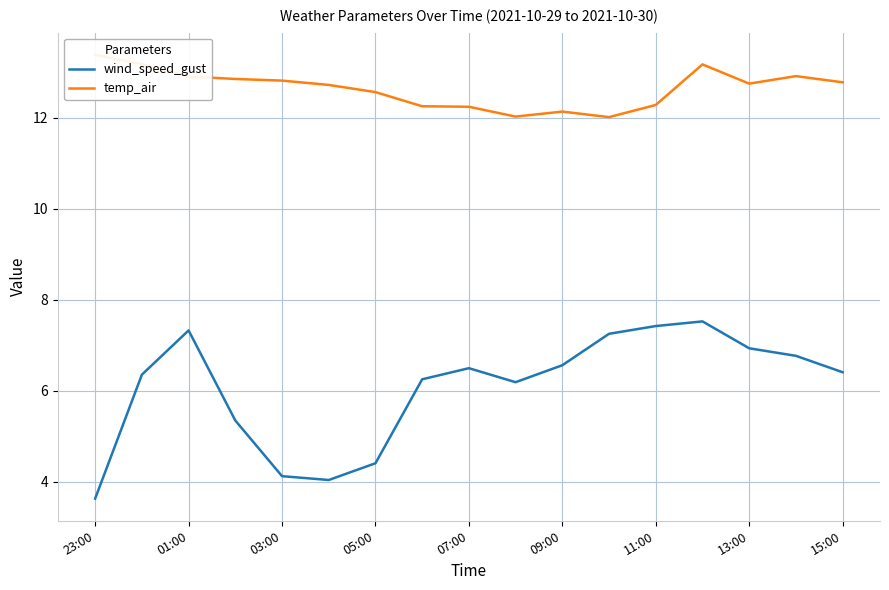

Which category has the lowest value in the wind_speed_gust series?

23:00